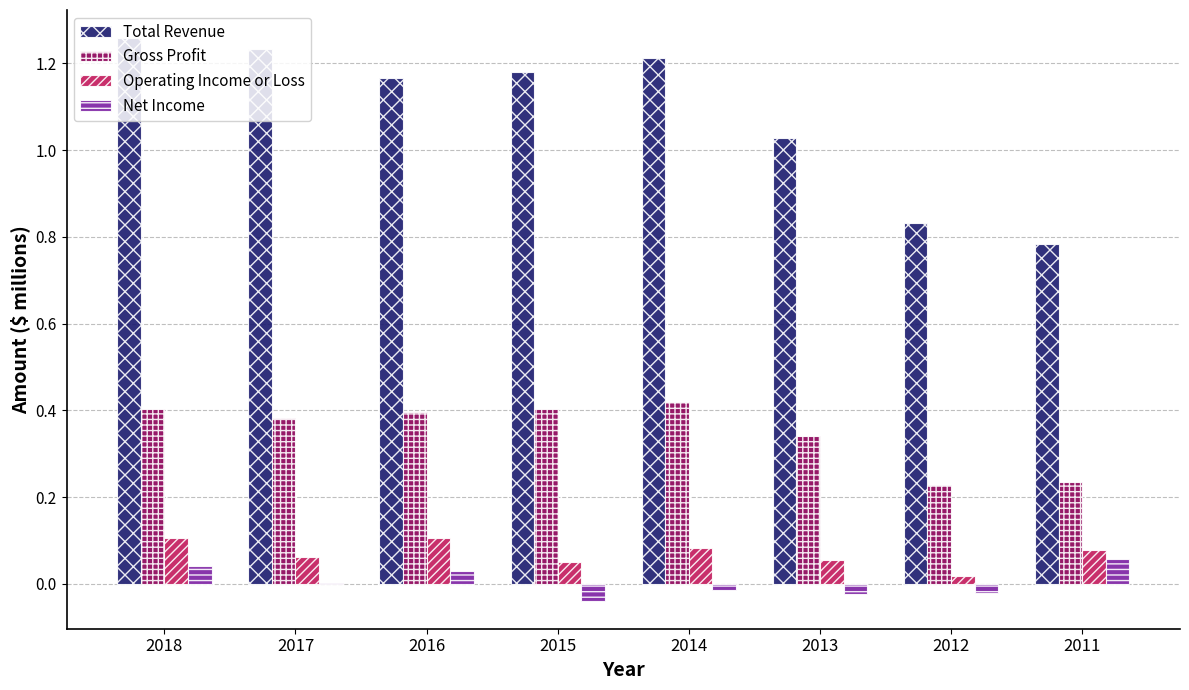

How many groups of bars are there?

8